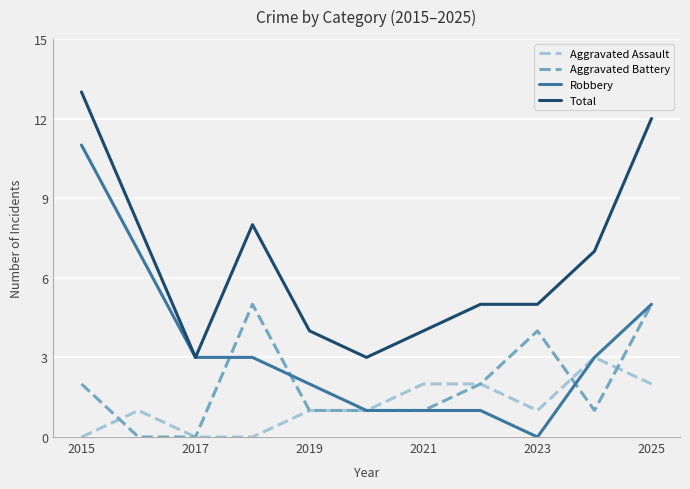

True or false: Aggravated Battery and Total cross at least once.

False